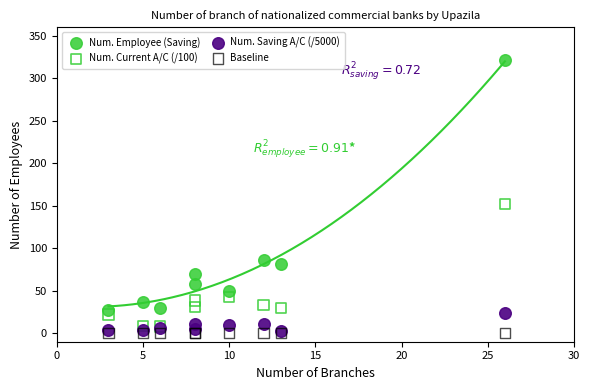

Across all series, what Y value is closest to 160?

151.8